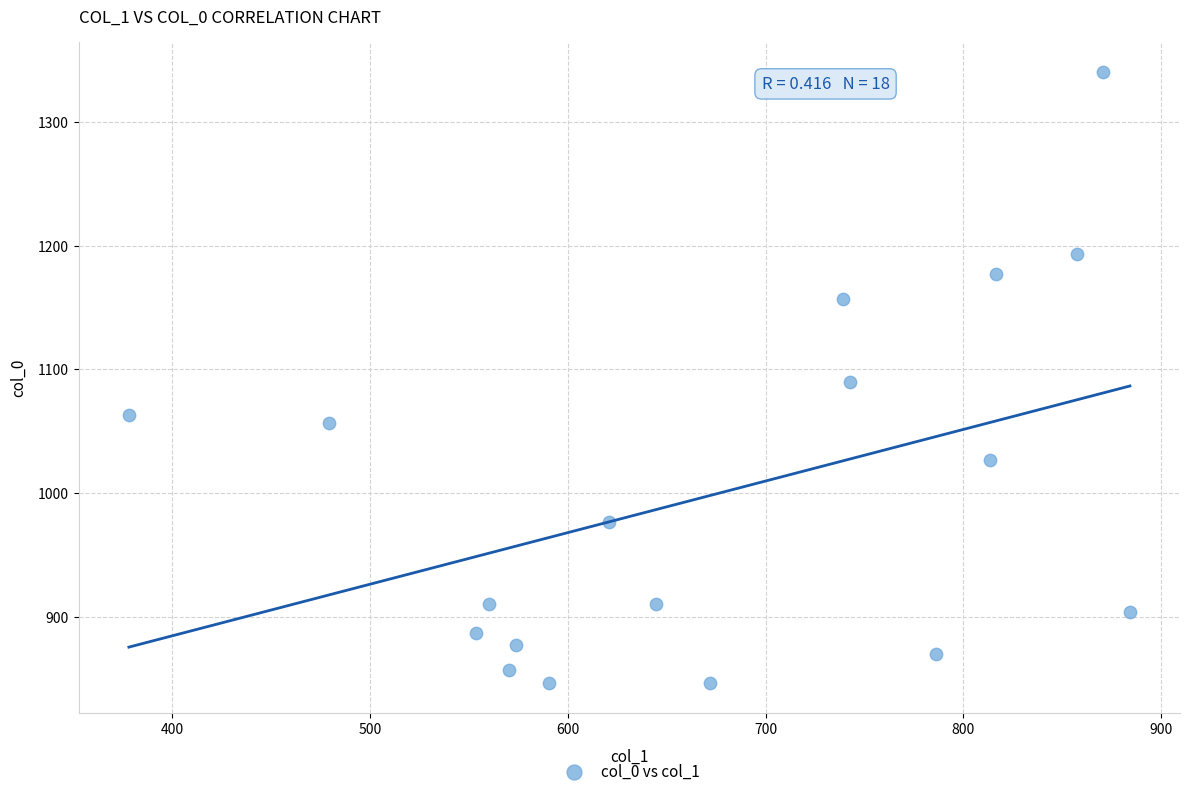

What is the range of X values (max minus min)?

506.2